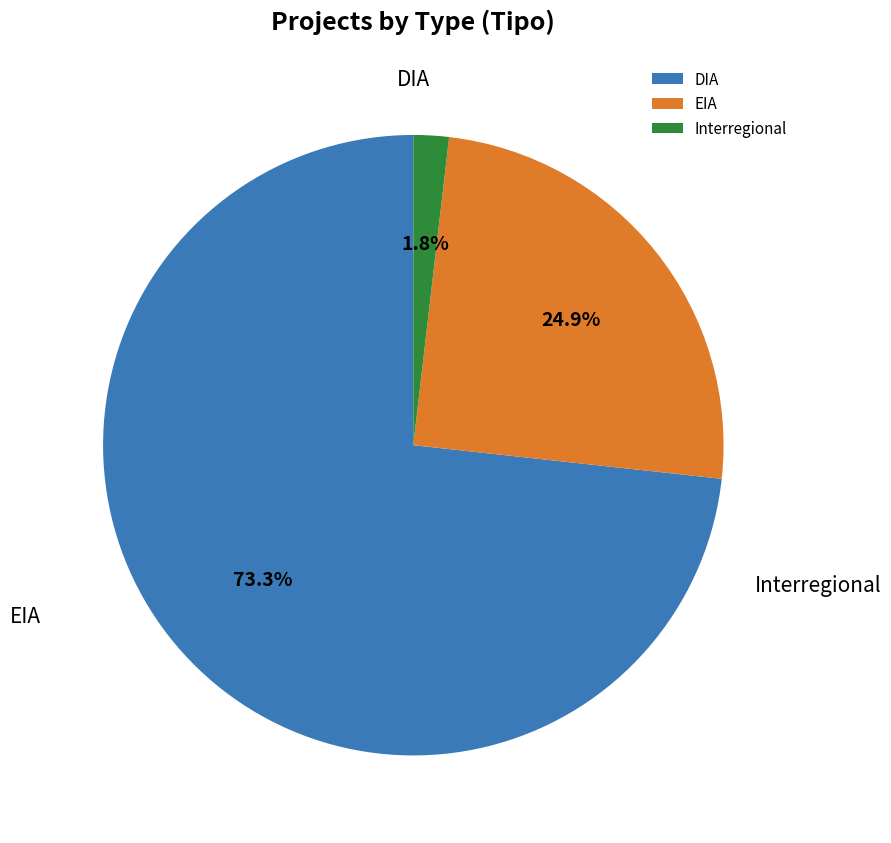

How many slices are in this pie chart?

3